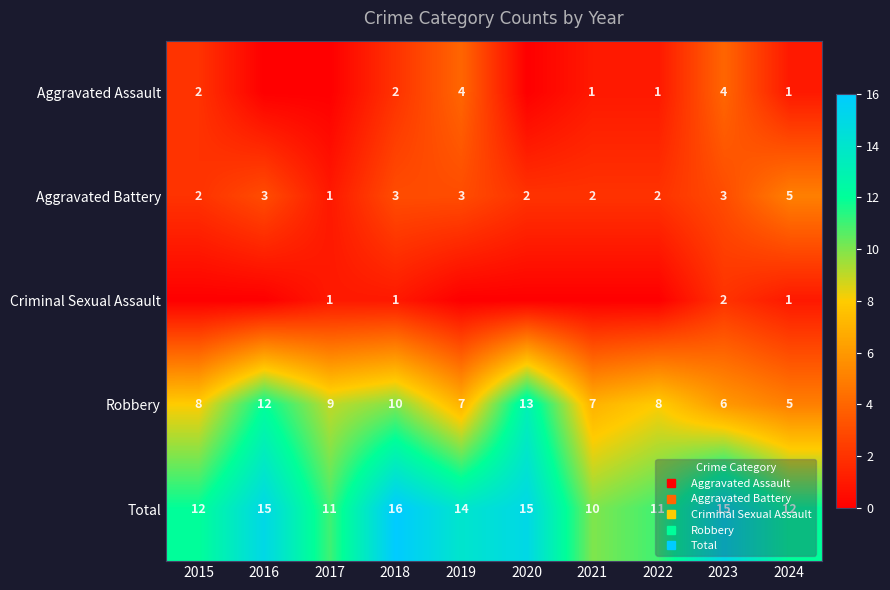

At which category does the chart reach its minimum across all series?

2016